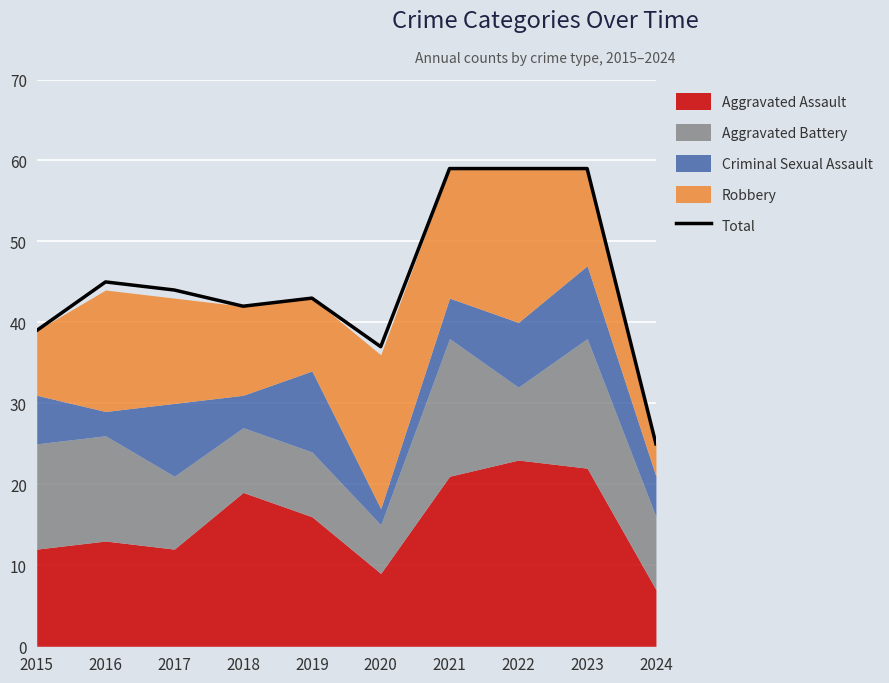

Approximately how many times larger is the value at 2015 compared to 2019?

0.9